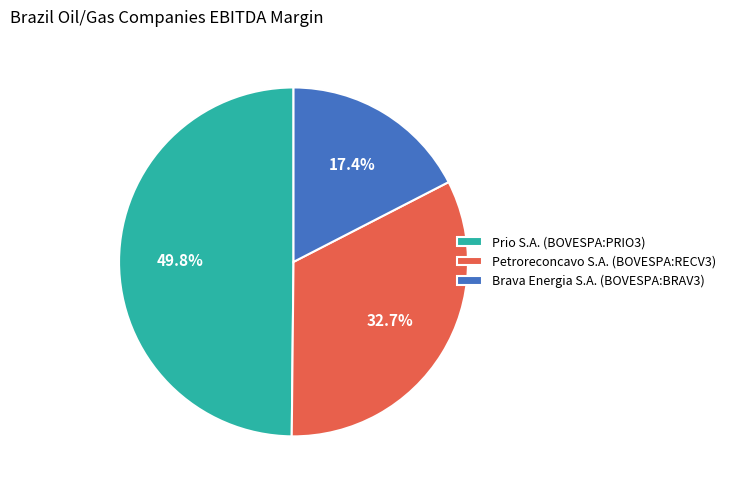

What percentage do Brava Energia S.A. (BOVESPA:BRAV3) and Prio S.A. (BOVESPA:PRIO3) together represent?

67.3%